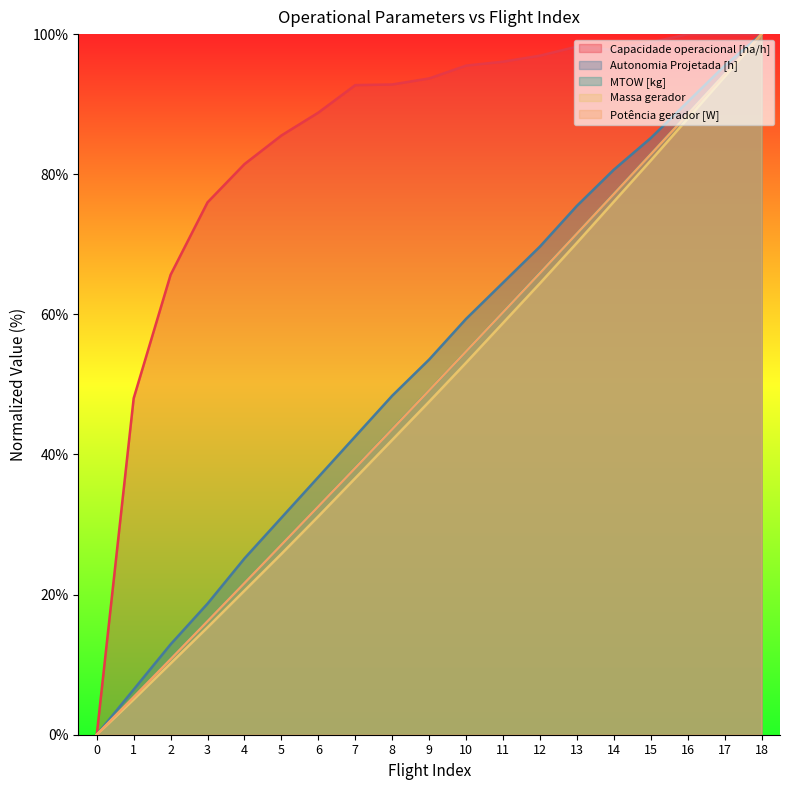

Rank the categories by Massa gerador value from highest to lowest.

18, 17, 16, 15, 14, 13, 12, 11, 10, 9, 8, 7, 6, 5, 4, 3, 2, 1, 0